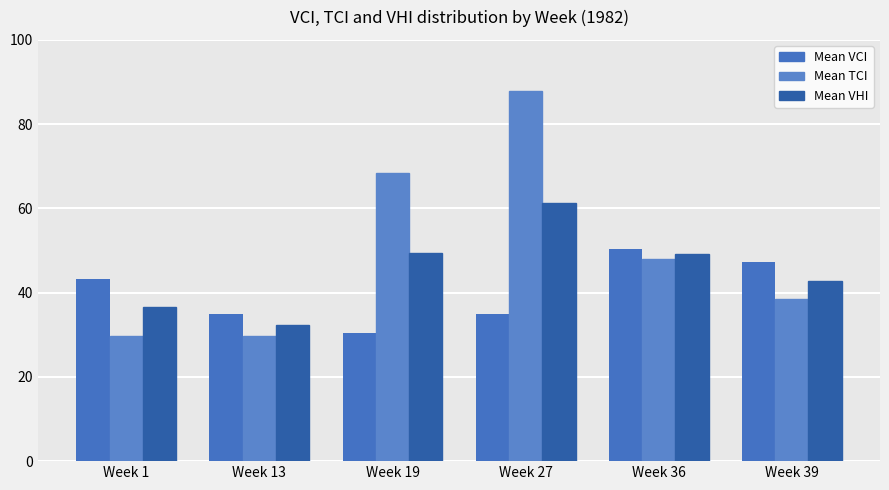

Rank the categories by Mean TCI value from highest to lowest.

Week 27, Week 19, Week 36, Week 39, Week 13, Week 1